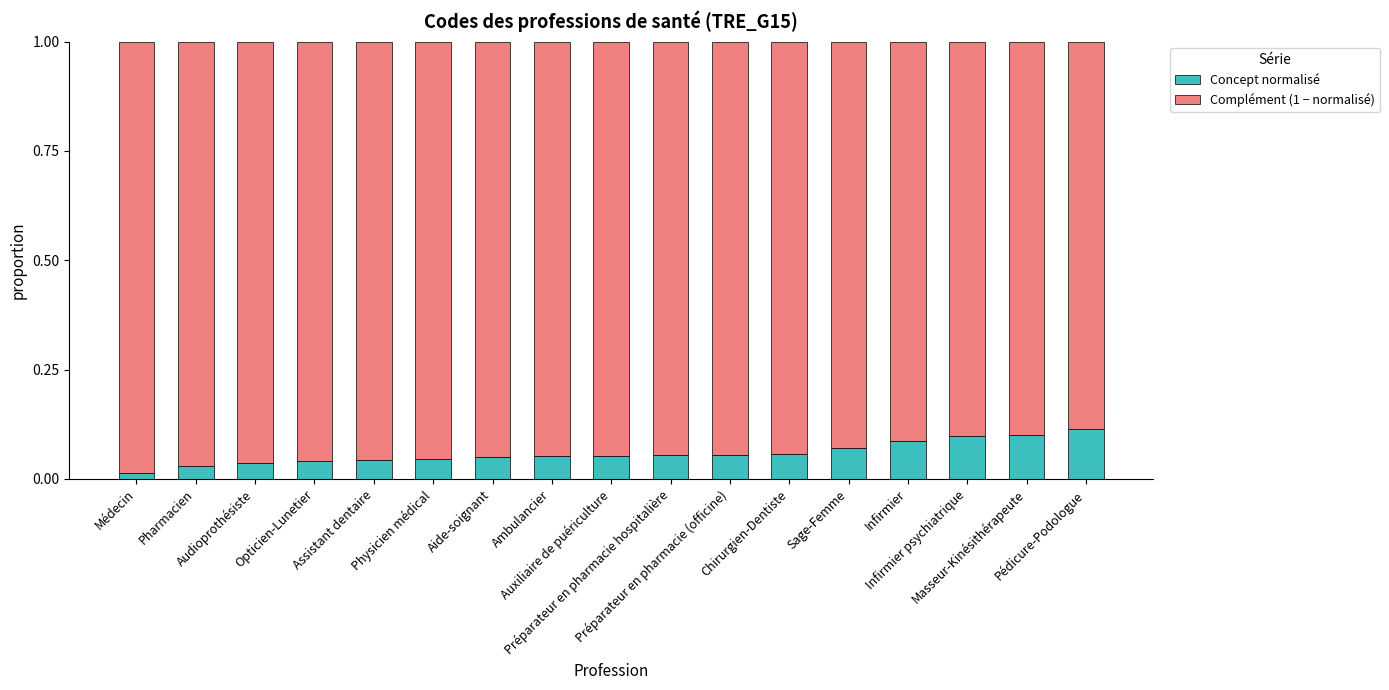

How many Concept normalisé values are between 0 and 1?

17